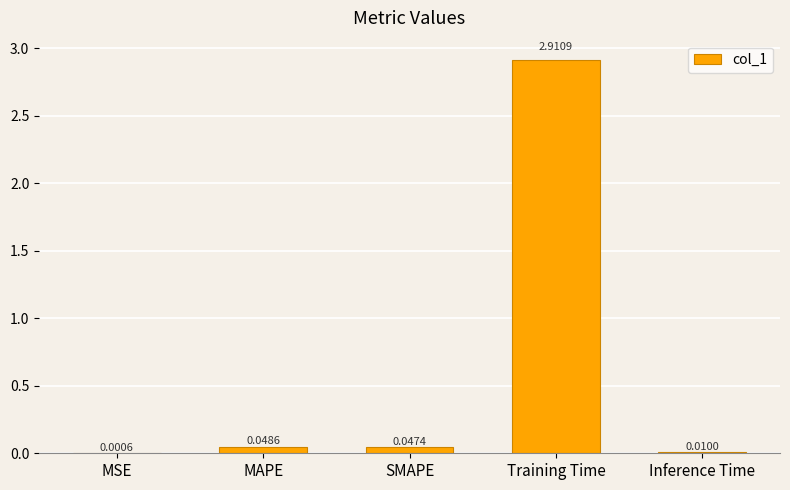

What is the sum of all values?

3.0